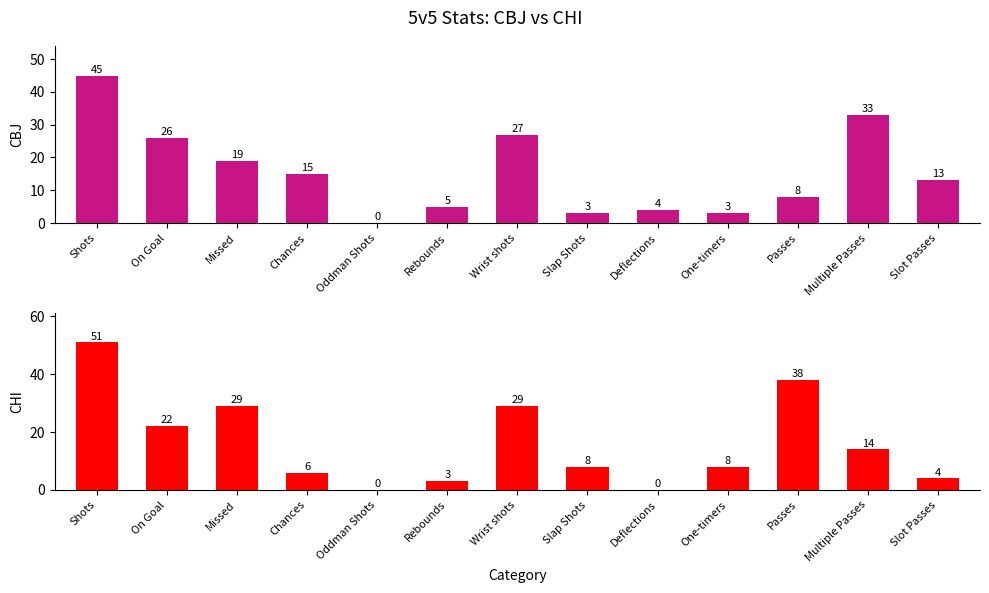

How many bars are there in each group?

2